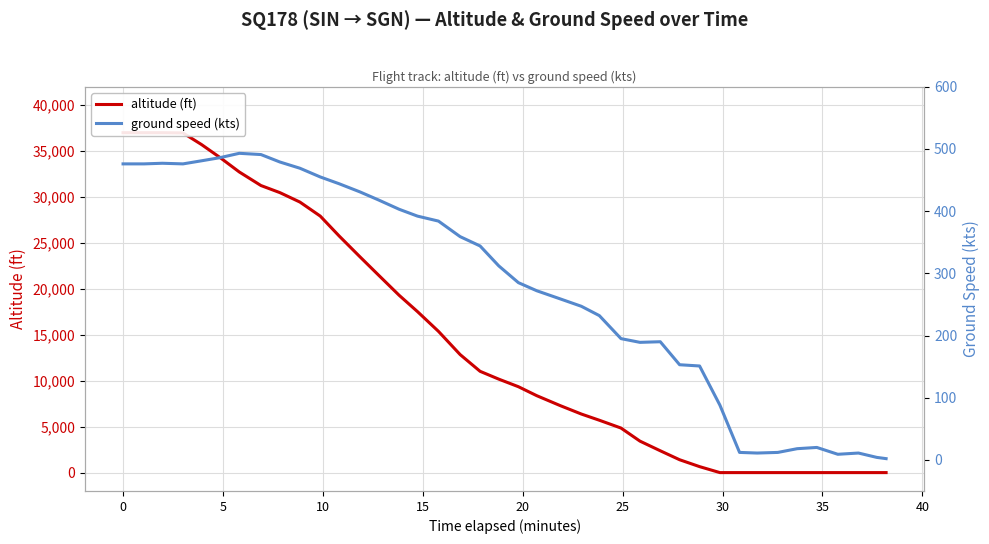

How many data points in ground speed (kts) are less than 312?

20